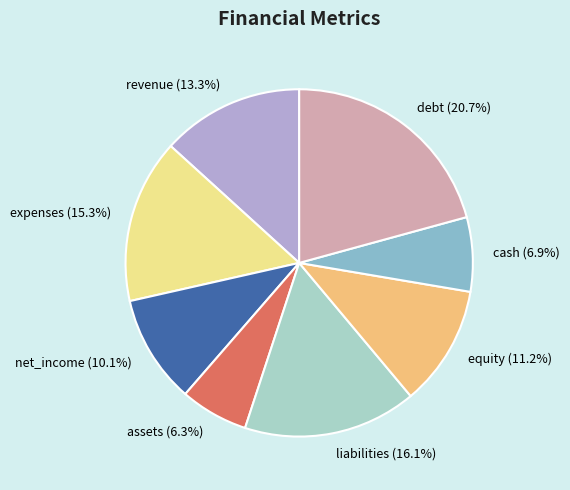

How many slices are in this pie chart?

8